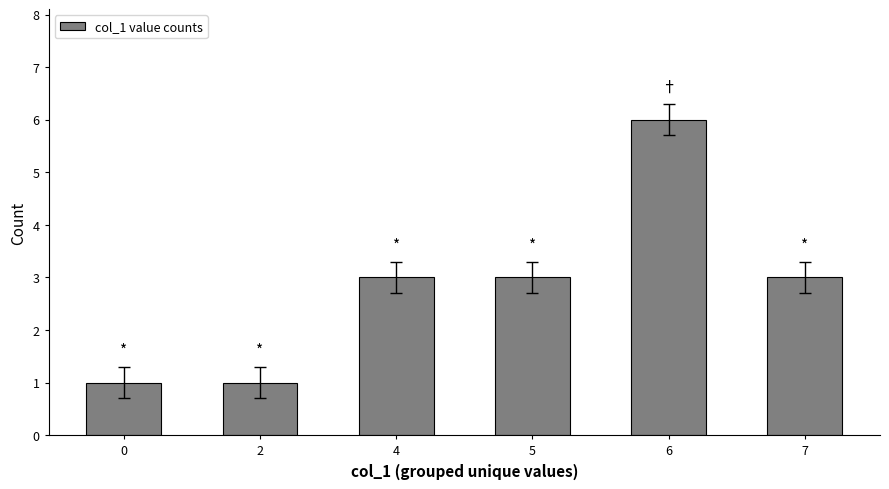

Approximately how many times larger is the value at 2 compared to 6?

0.2